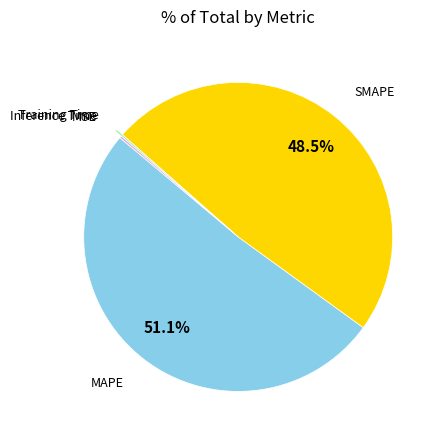

Is there a majority slice in this chart?

Yes